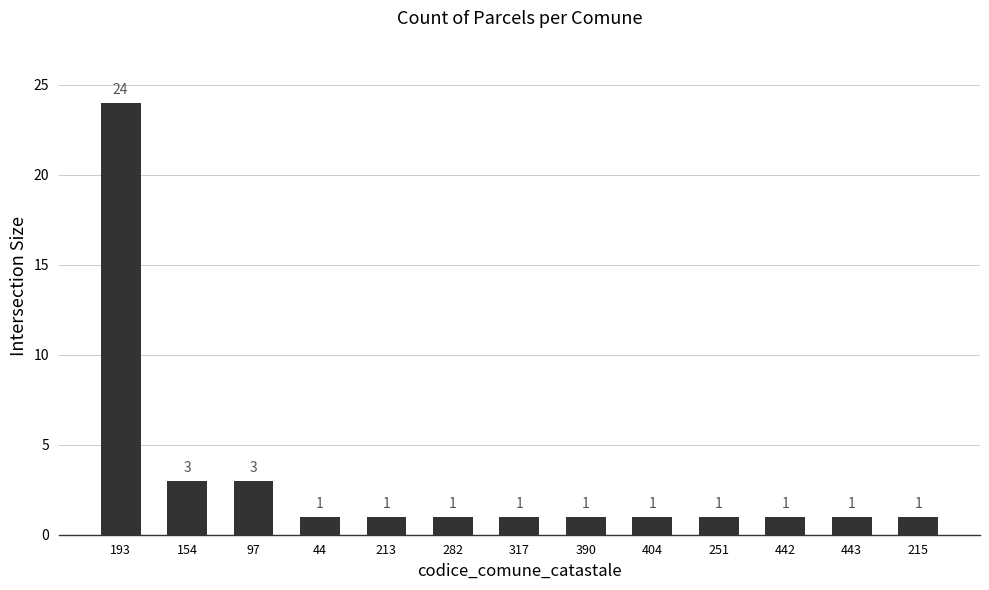

What is the average value?

3